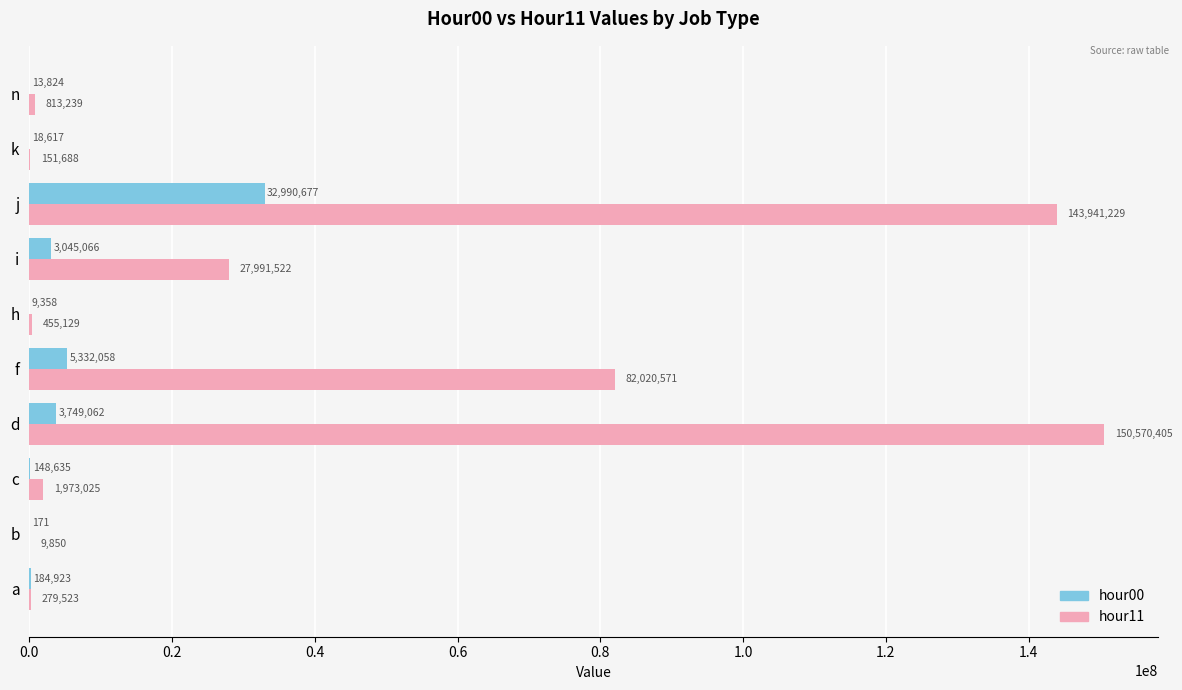

Where is hour00 nearest to the value 16495424?

f